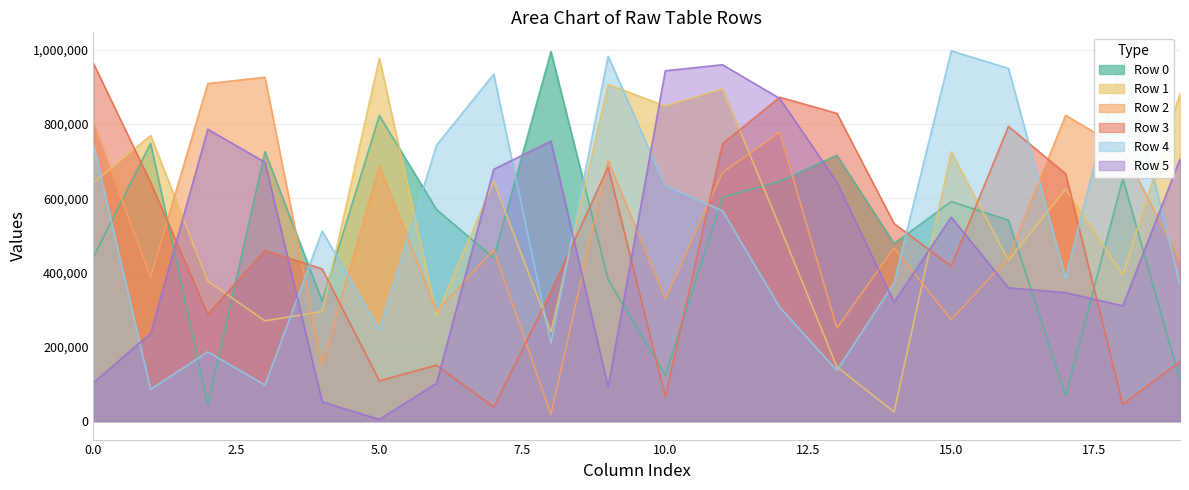

What is the difference between the highest and lowest values at 17?

753879